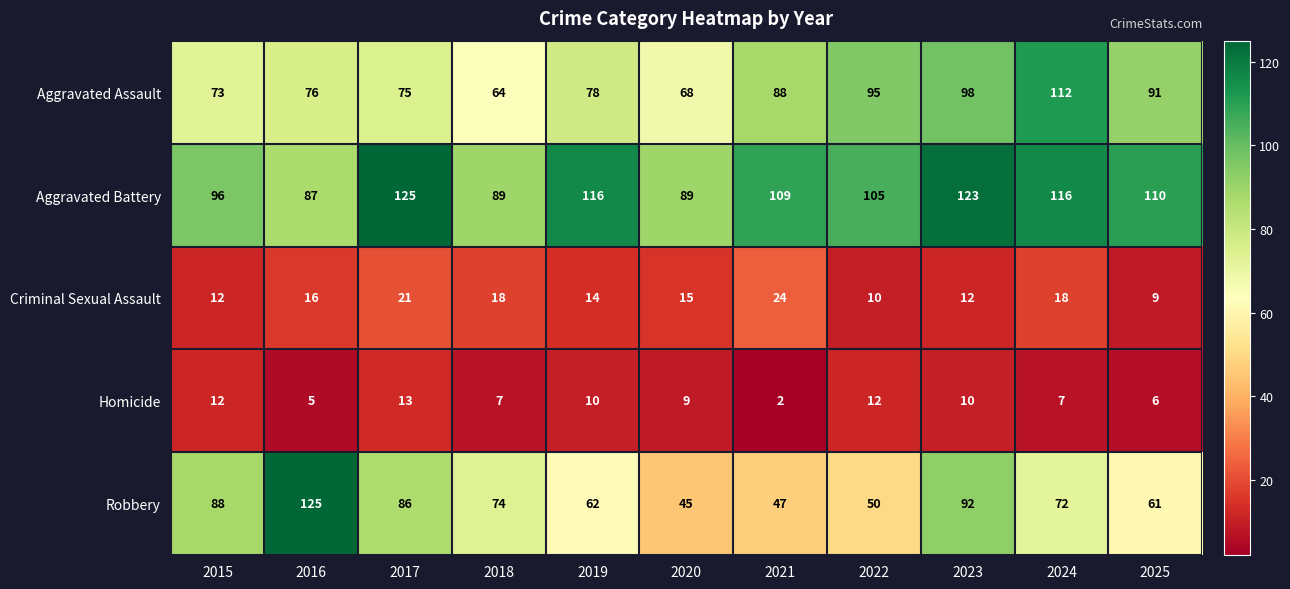

At 2019, list the series in order from smallest to largest.

Homicide, Criminal Sexual Assault, Robbery, Aggravated Assault, Aggravated Battery